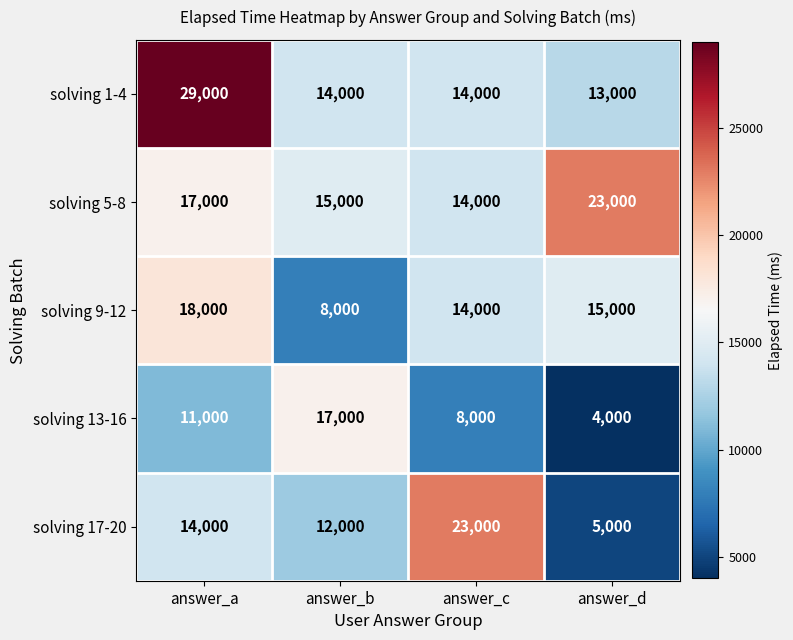

What is the sum of the solving 17-20 values at answer_b and answer_d?

17000